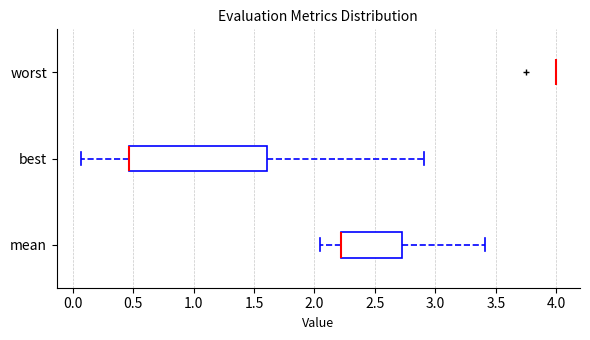

Which box is the widest, from its left edge to its right edge?

best